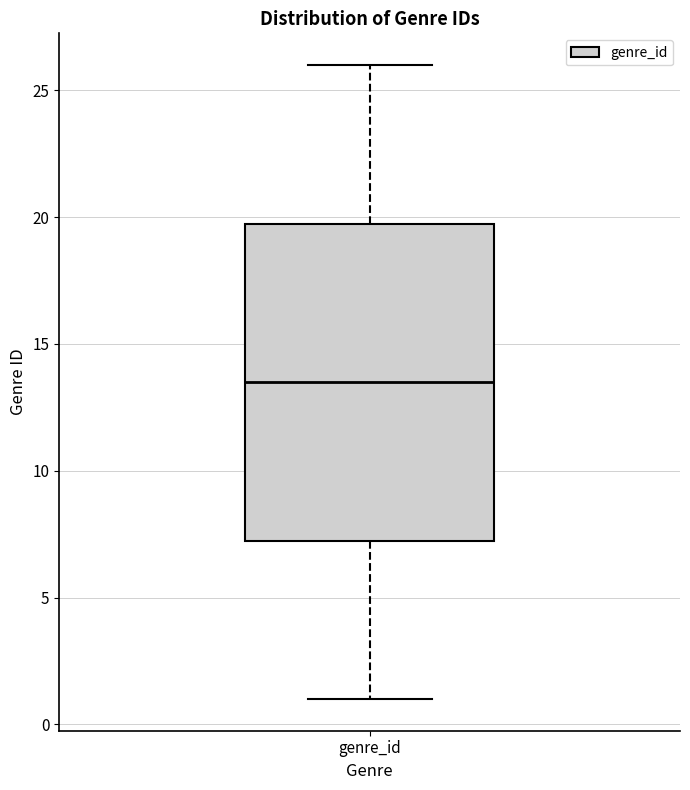

Read this box plot against the y-axis: the position of the median line, the range covered by the box, and the ends of both whiskers. The values are not printed on the chart, so give them approximately, as read against the axis.

median 13.5, box 7.5 to 20.0, whiskers 1.0 to 26.0